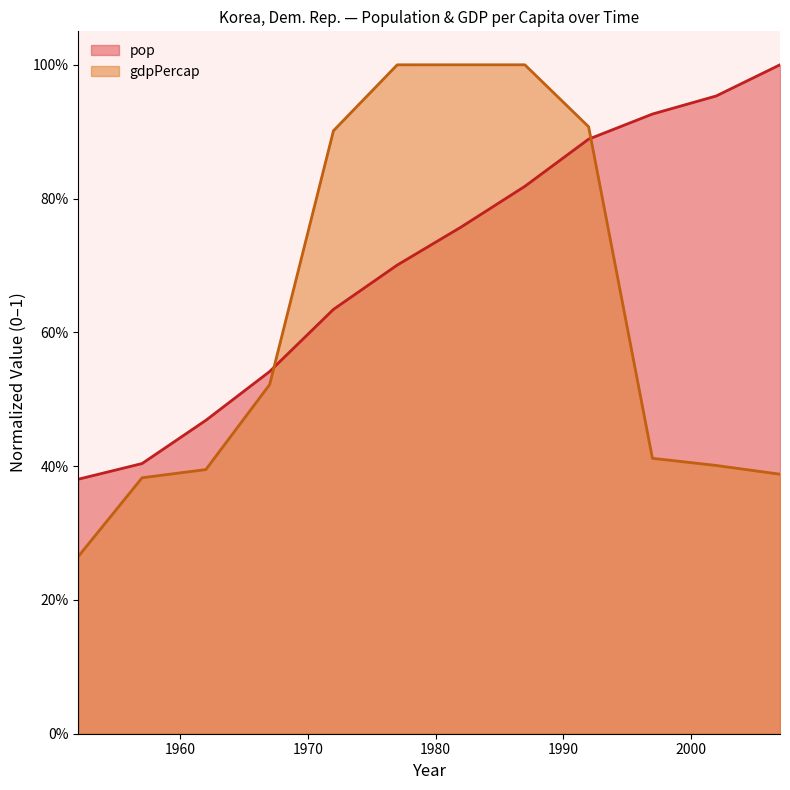

Which category has the lowest value in the pop series?

1952